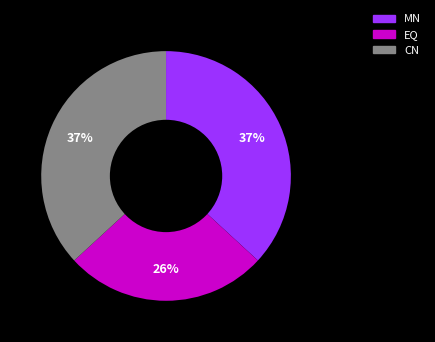

To the nearest percent, what is the difference between the largest and smallest slice percentages?

11%